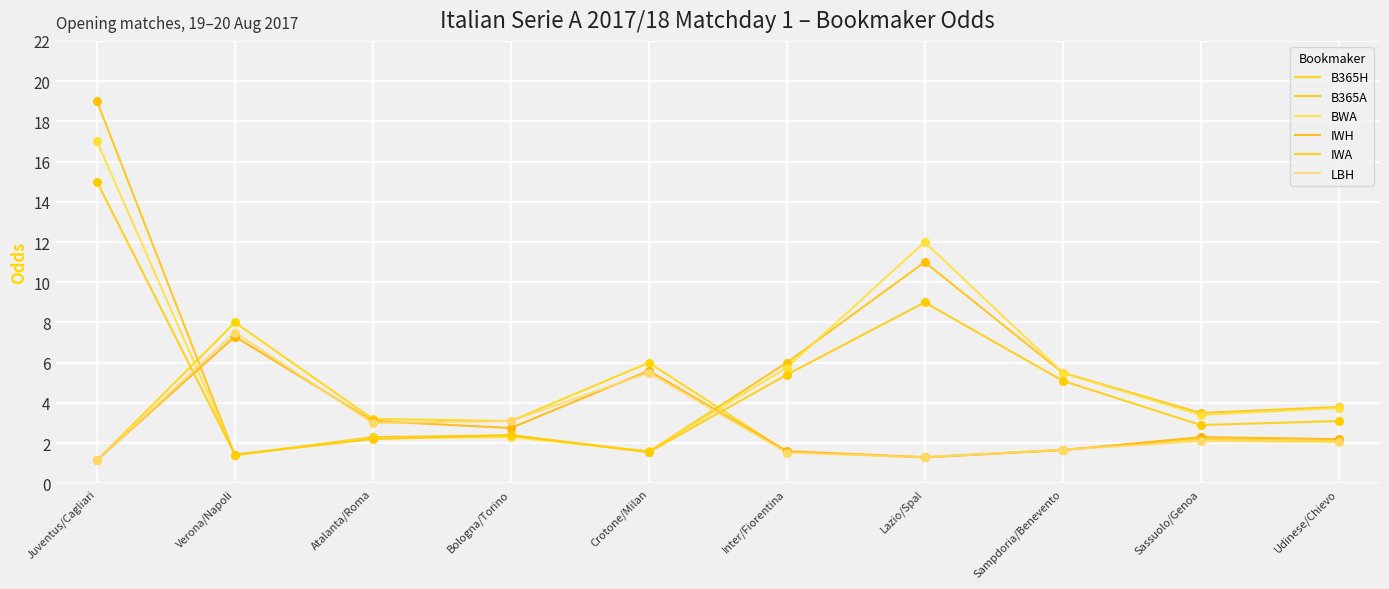

At which category is the sum across all series the highest?

Juventus/Cagliari